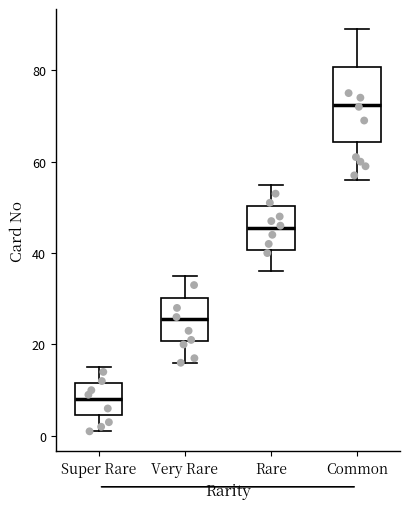

Reading left to right, transcribe this box plot: for each box, give where its median line is, the range the box spans, and where its two whiskers end, as read against the y-axis. The values are not printed on the chart, so give them approximately, as read against the axis.

Super Rare: median 8, box 4 to 12, whiskers 2 to 16
Very Rare: median 26, box 20 to 30, whiskers 16 to 36
Rare: median 46, box 40 to 50, whiskers 36 to 56
Common: median 72, box 64 to 80, whiskers 56 to 90